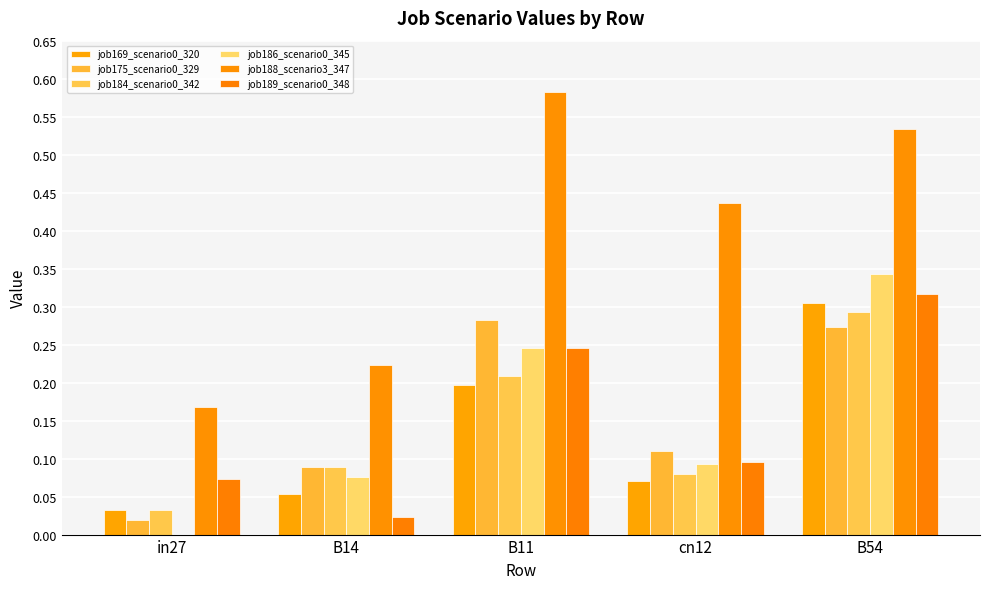

At which label does job186_scenario0_345 reach its peak?

B54